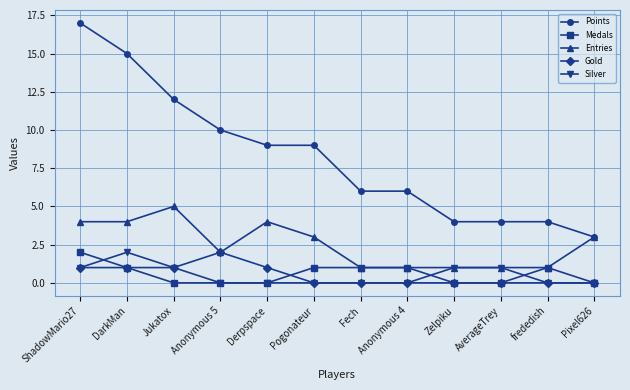

The Medals series shows 0 at Pixel626. True or false?

True